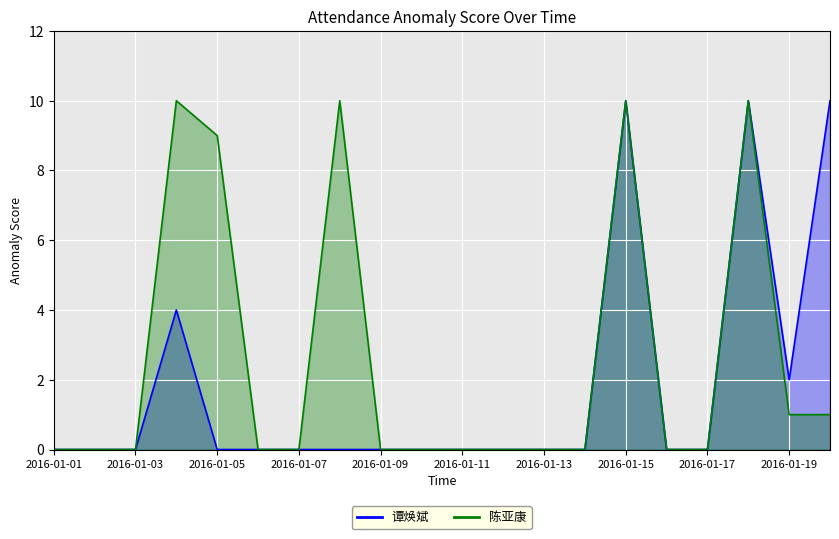

How many 陈亚康 values are between 0 and 9?

16